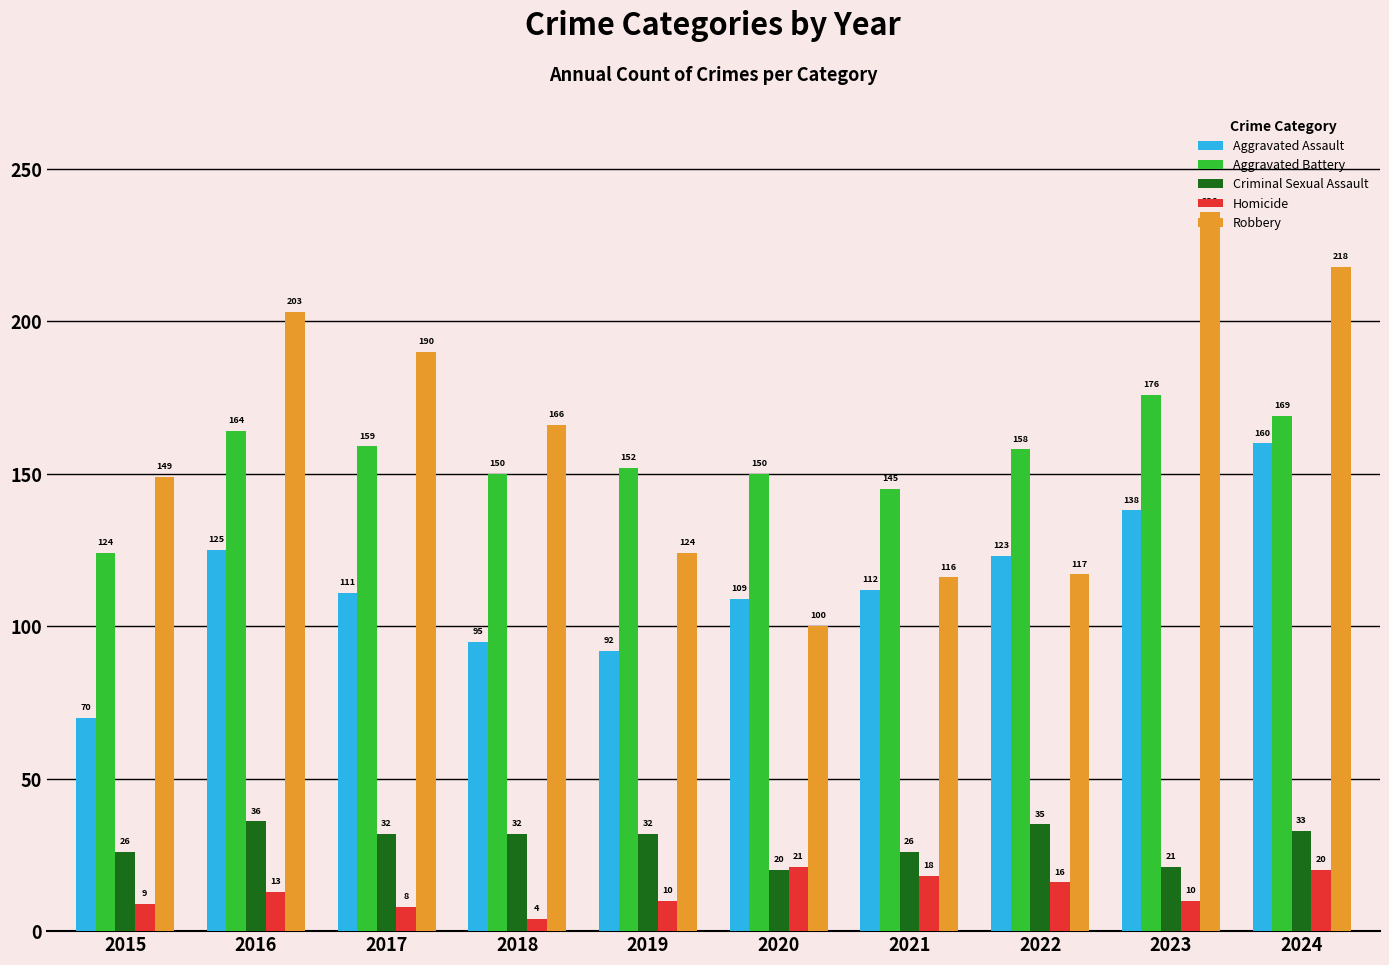

How many bars are there in total?

50